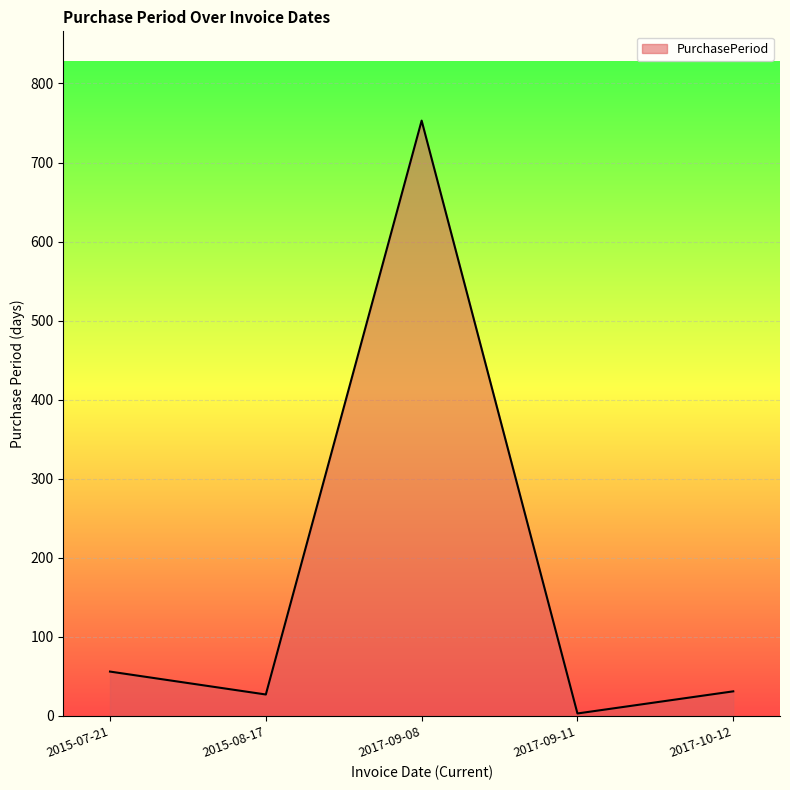

What is the difference between the maximum and minimum values?

750